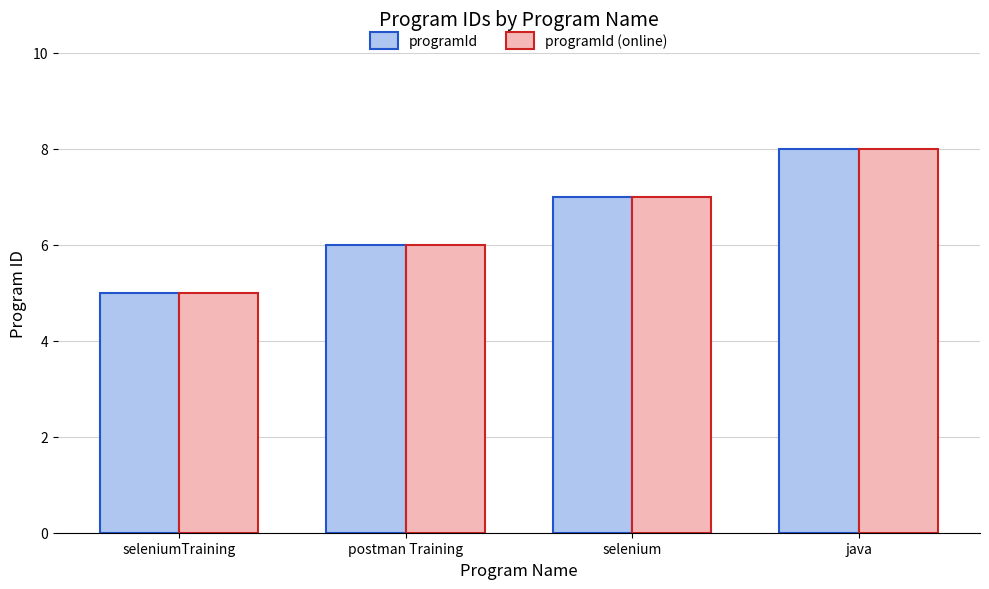

Reading right to left, transcribe all the data shown in this chart.

programId: 8	7	6	5
programId (online): 8	7	6	5